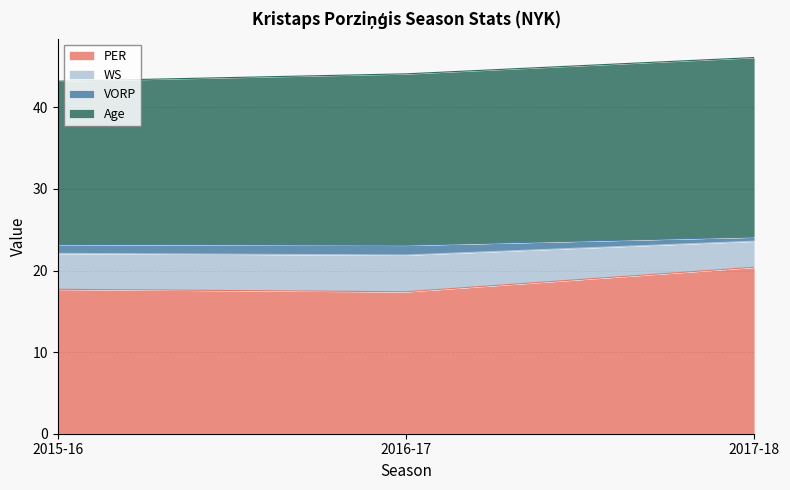

Which category has the highest value in the PER series?

2017-18